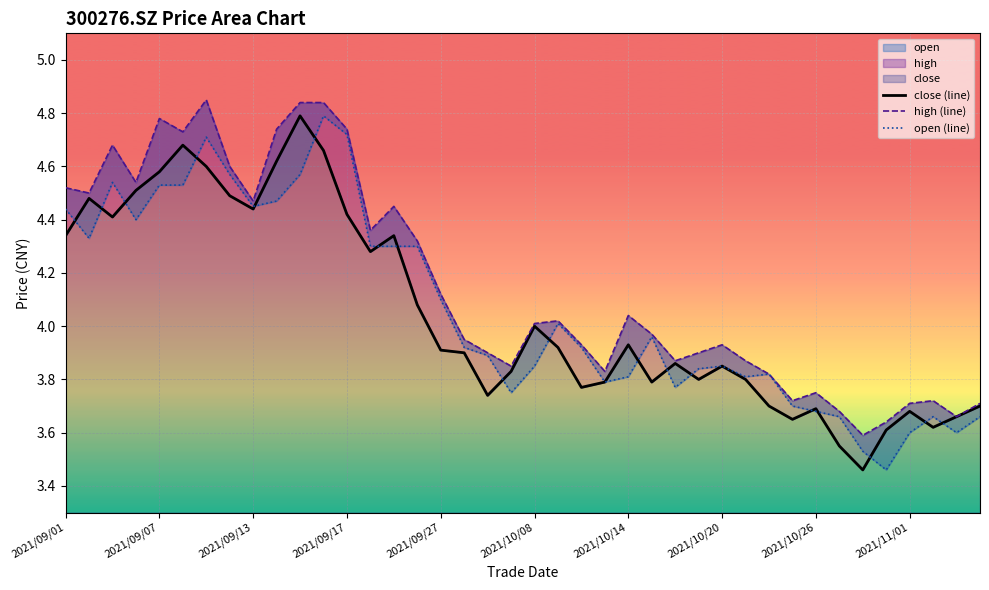

What is the maximum value for high (line)?

4.8